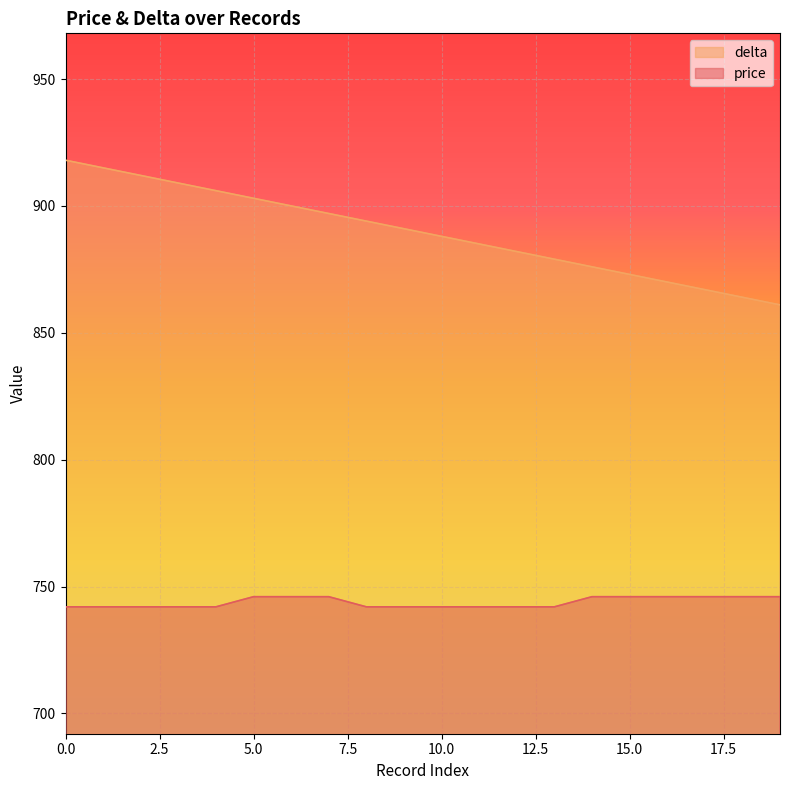

What is the value of the delta point at the 18th from the left?

867